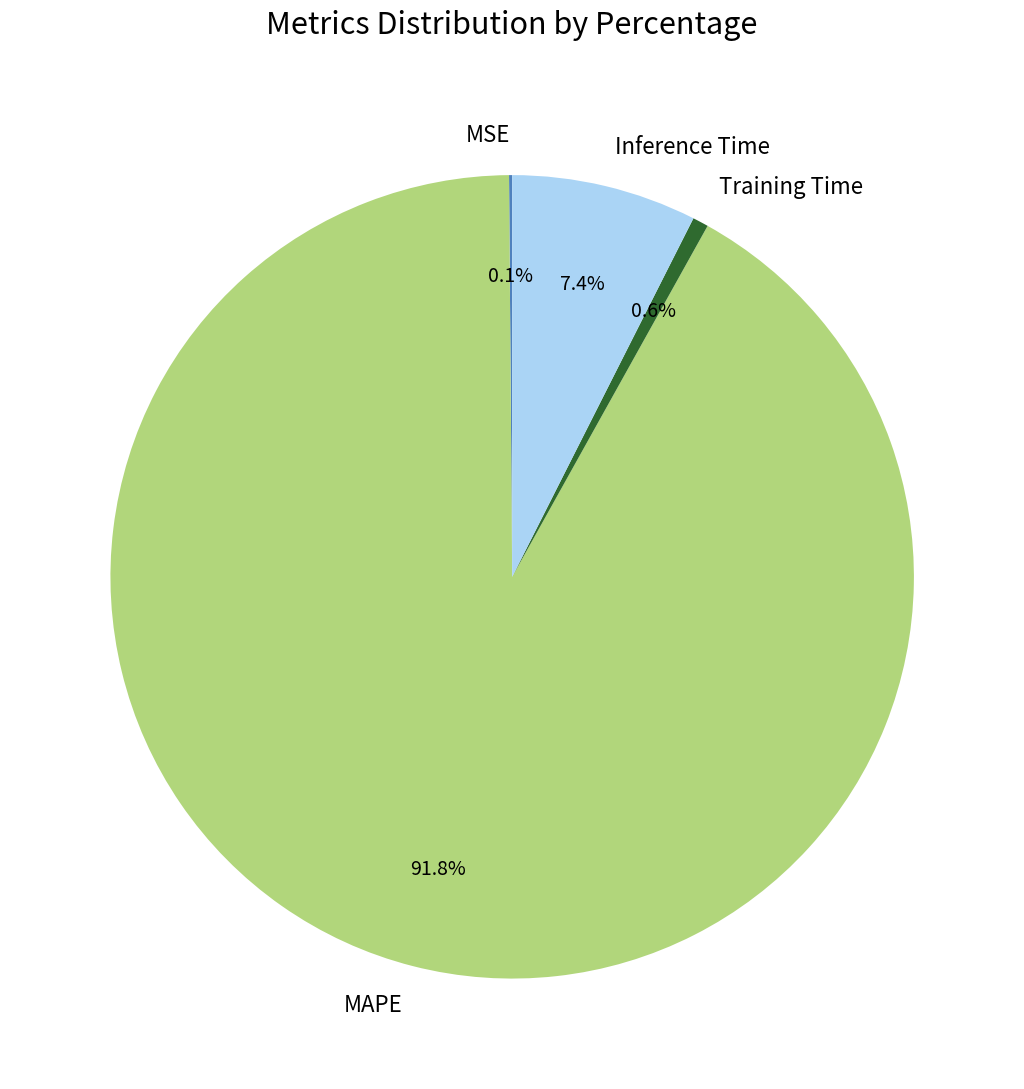

To the nearest percent, what percentage of the pie is Training Time?

1%